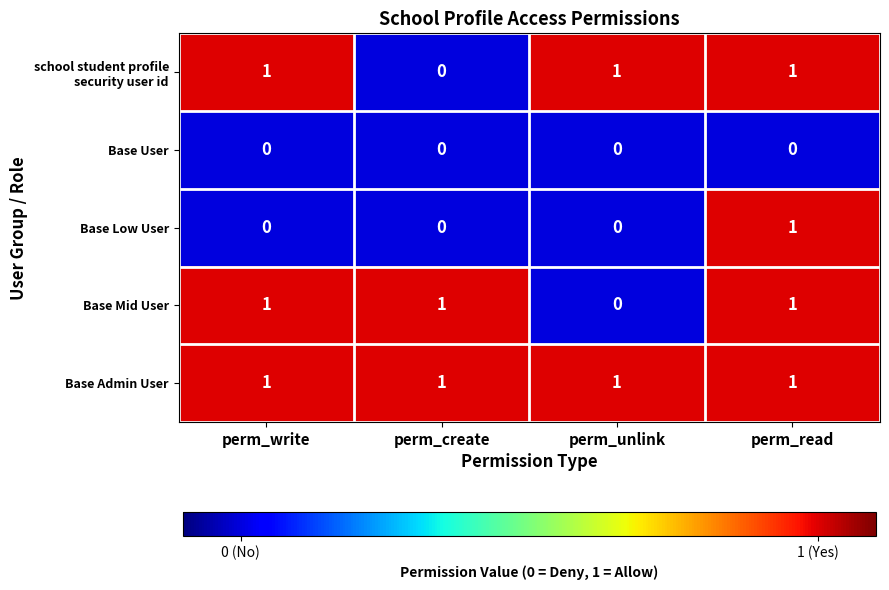

The value of Base Low User at perm_unlink is 0. True or false?

True